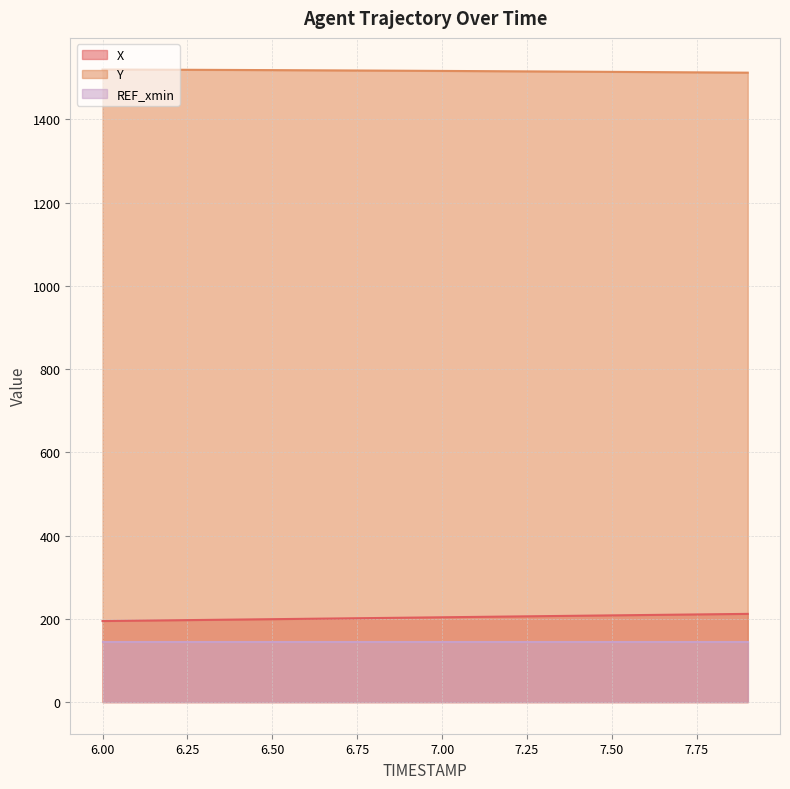

At how many categories does at least one series exceed 775?

20